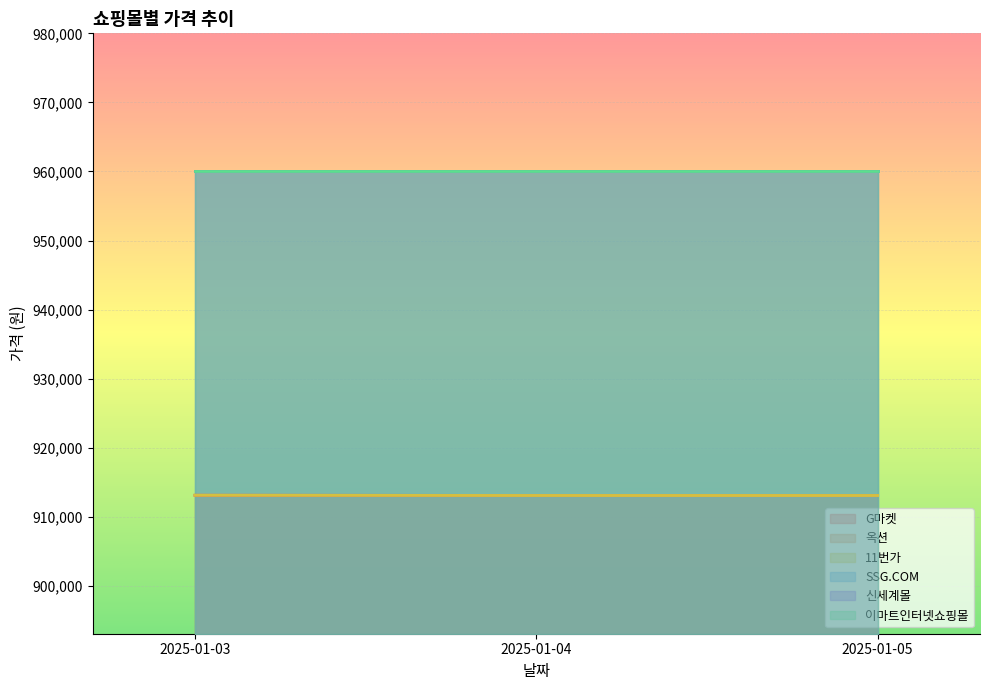

Does the chart display data point markers on the line(s)?

No